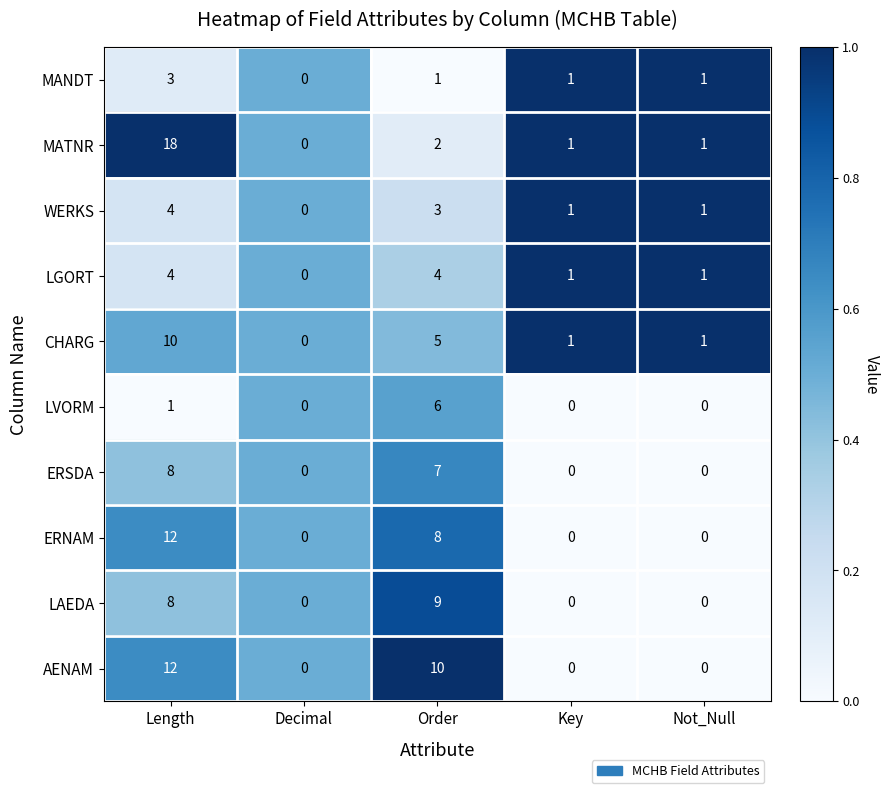

Is it true that MATNR equals 1 at Not_Null?

True